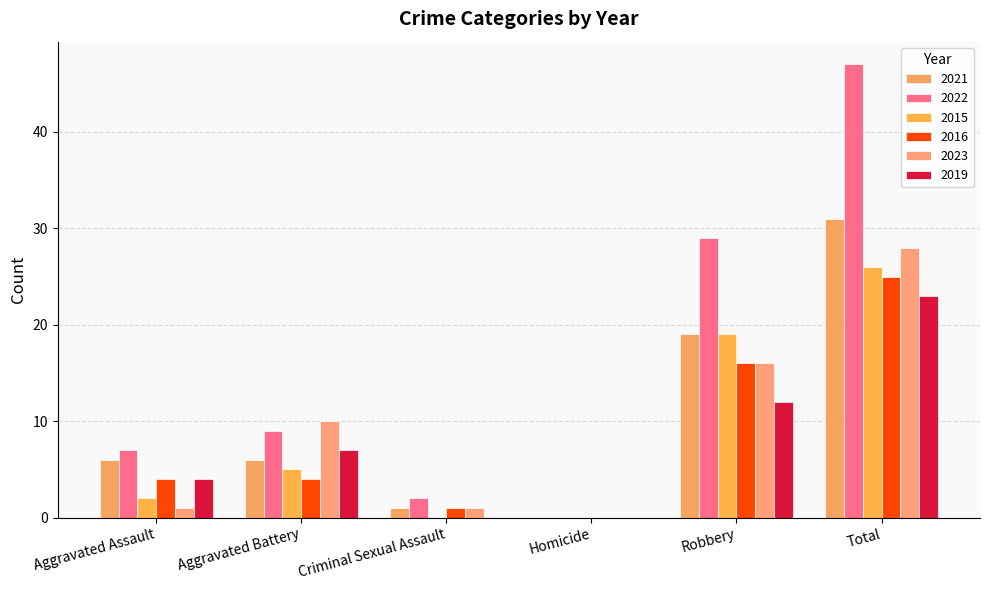

What is the difference between the second highest and second lowest values in the 2016 series?

15